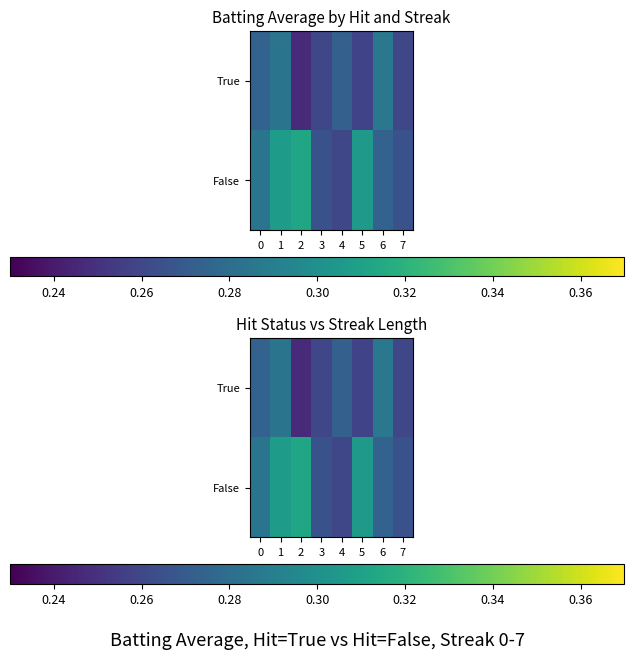

How many False values are between 0 and 1?

8